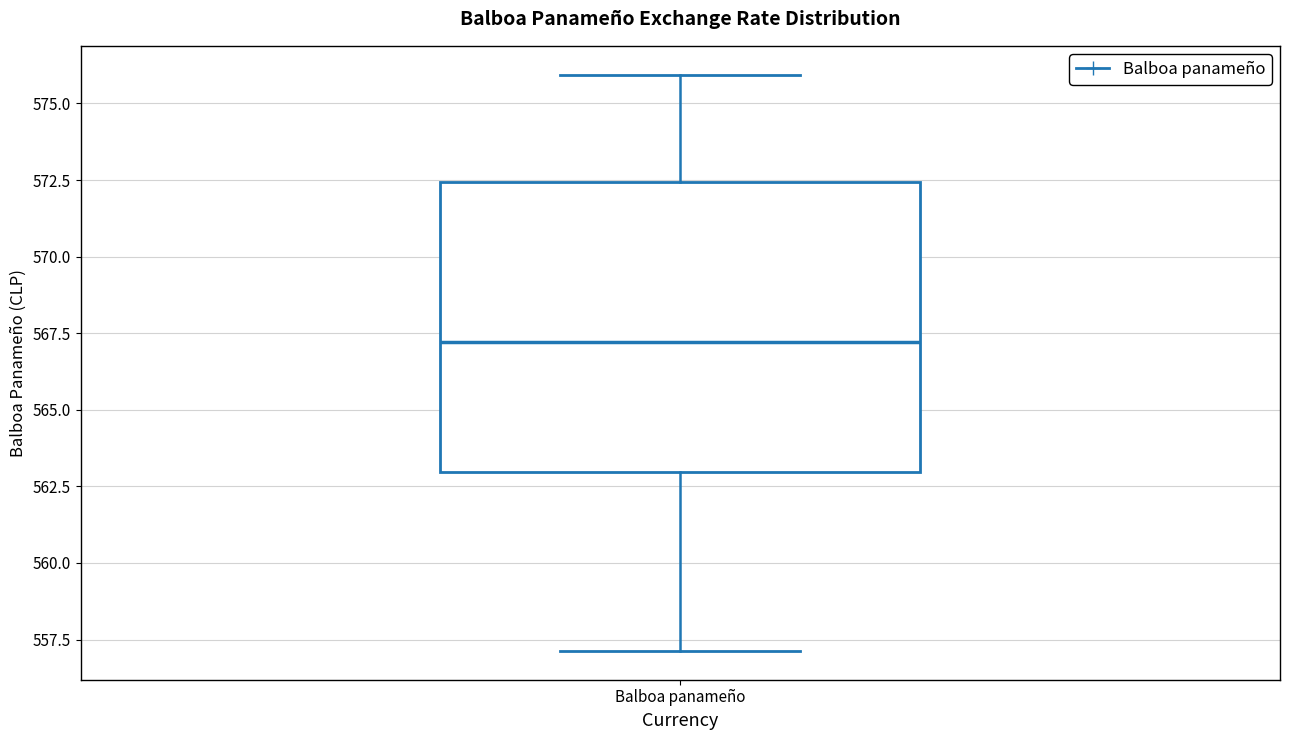

Read this box plot against the y-axis: the position of the median line, the range covered by the box, and the ends of both whiskers. The values are not printed on the chart, so give them approximately, as read against the axis.

median 567.0, box 563.0 to 572.5, whiskers 557.0 to 576.0